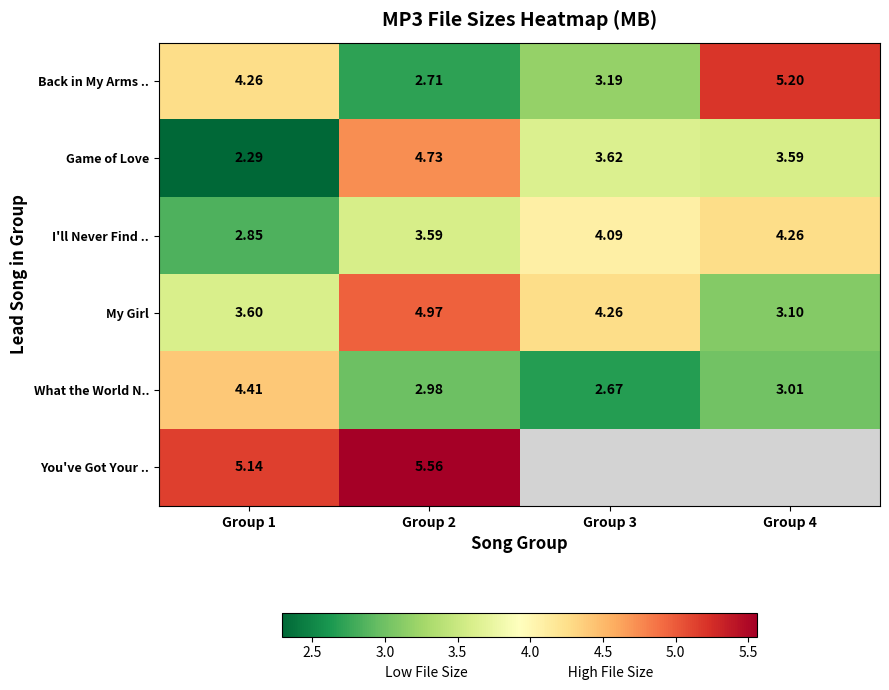

At Group 1, list the series in order from smallest to largest.

Game of Love, I'll Never Find .., My Girl, Back in My Arms .., What the World N.., You've Got Your ..